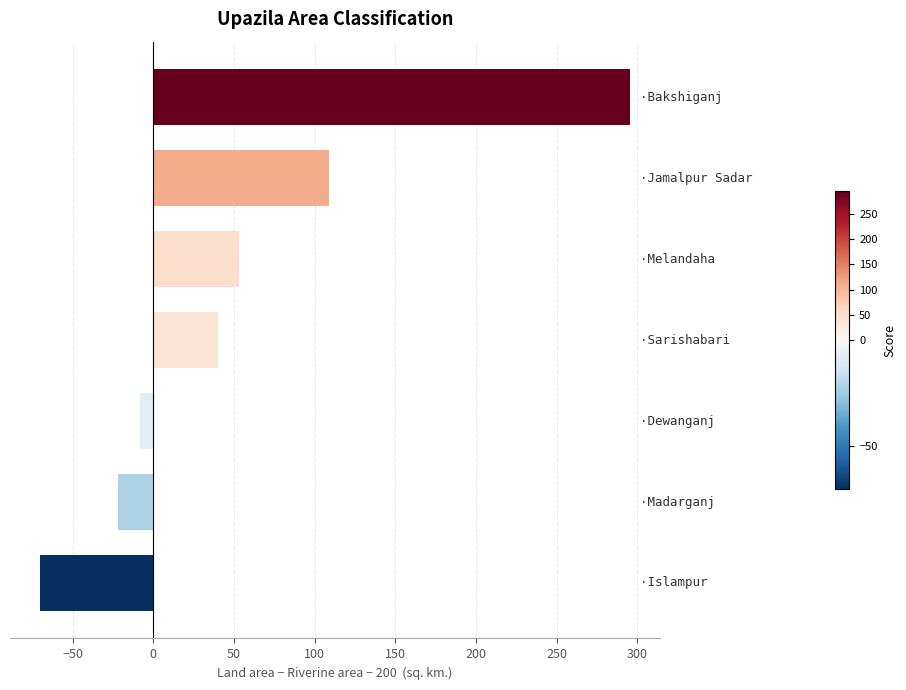

What is the difference between the second highest and minimum values?

179.4